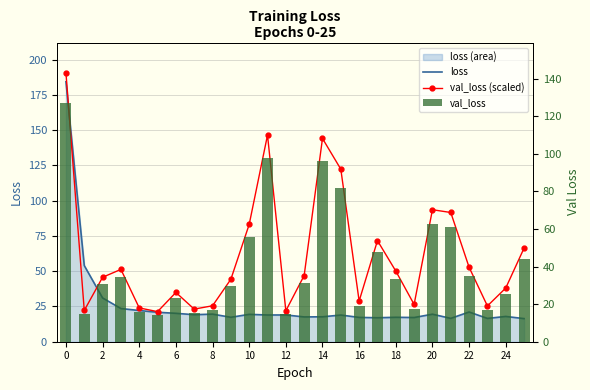

List the series in order of their peak value, lowest first.

val_loss, loss, val_loss (scaled)